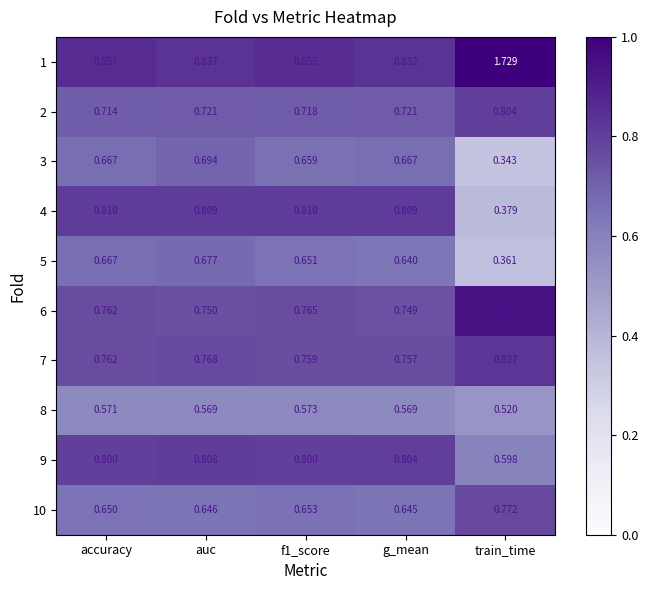

How many categories are shown in the chart?

5